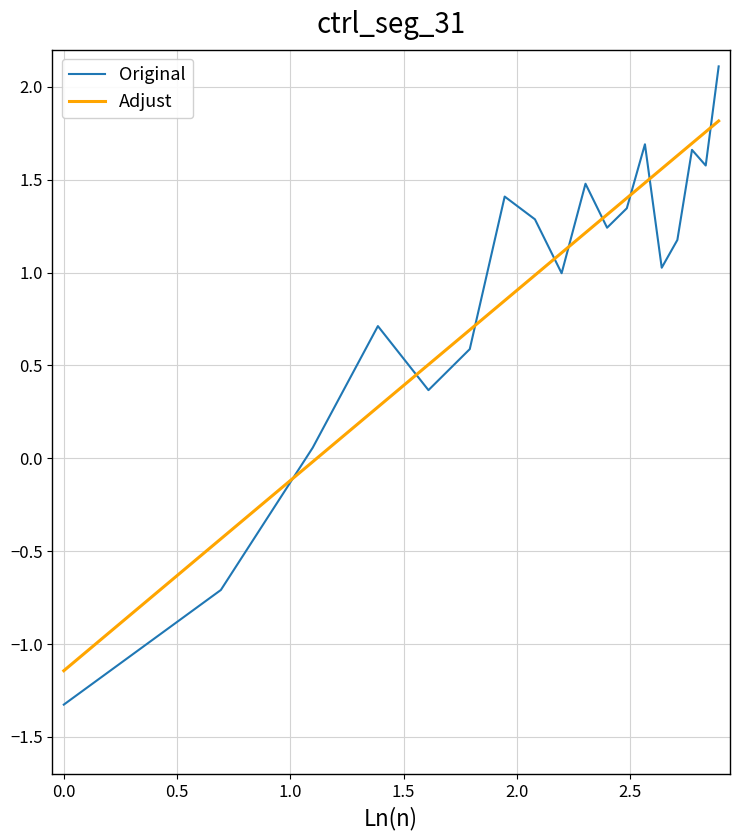

What is the greatest value displayed?

2.1